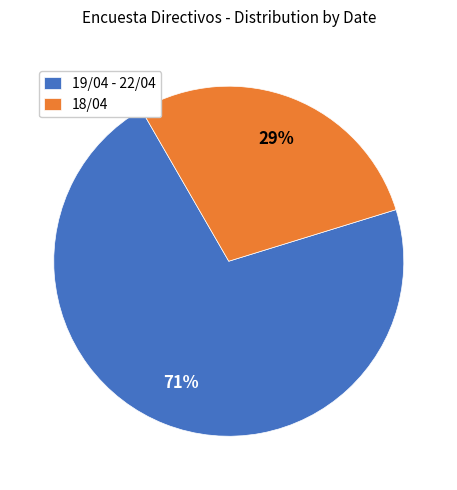

To the nearest percent, what portion does 18/04 represent?

29%